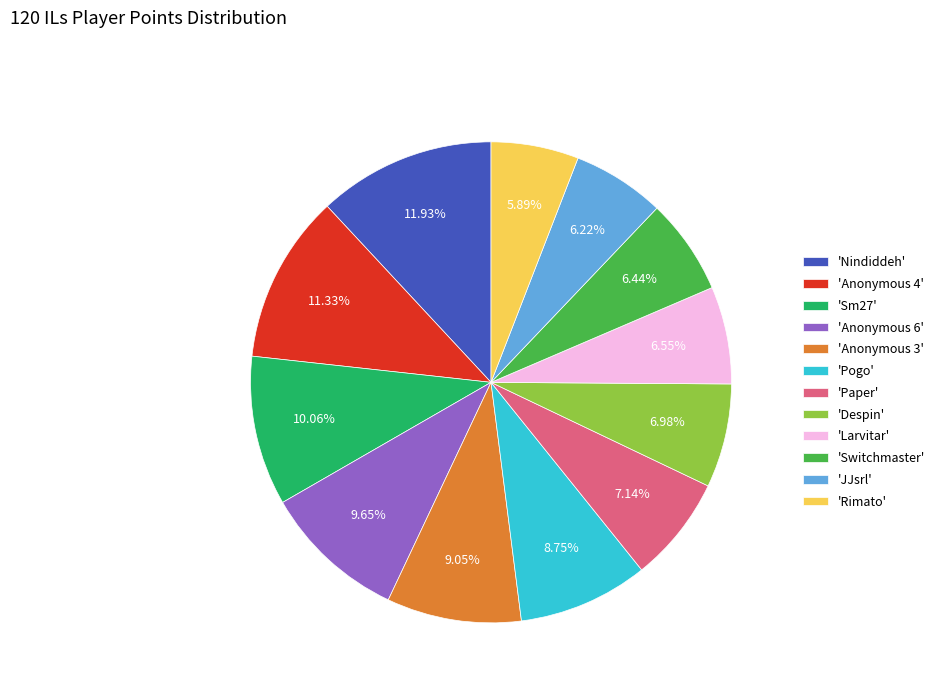

Is the sum of 'Larvitar' and 'Anonymous 6' greater than half?

No